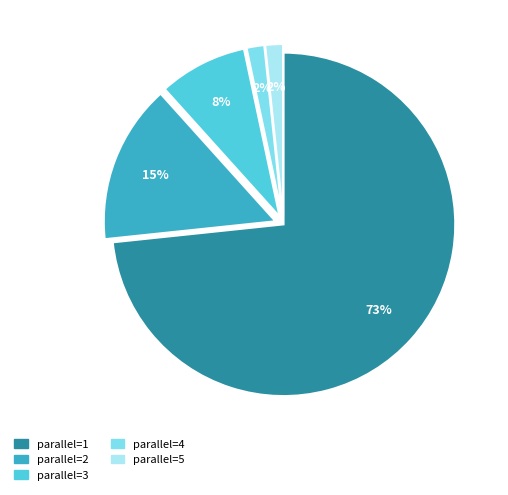

How many slices are in this pie chart?

5